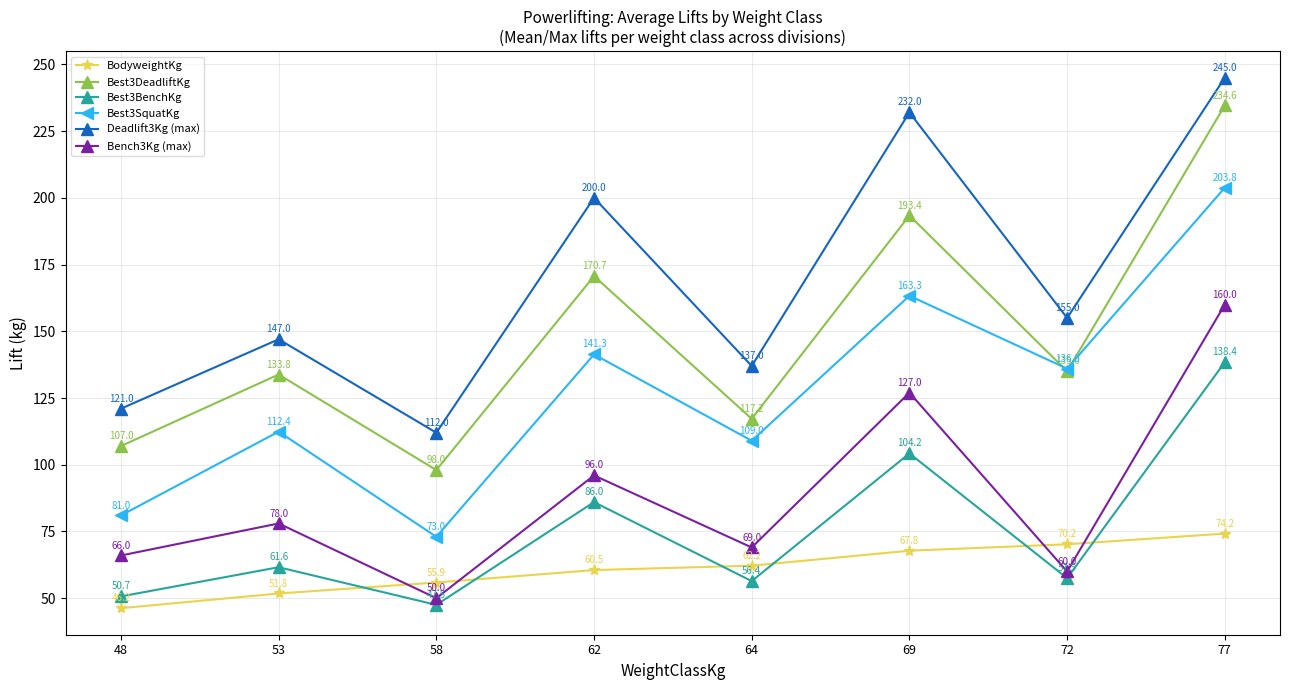

What is the spread (max minus min) of values at 77?

170.8